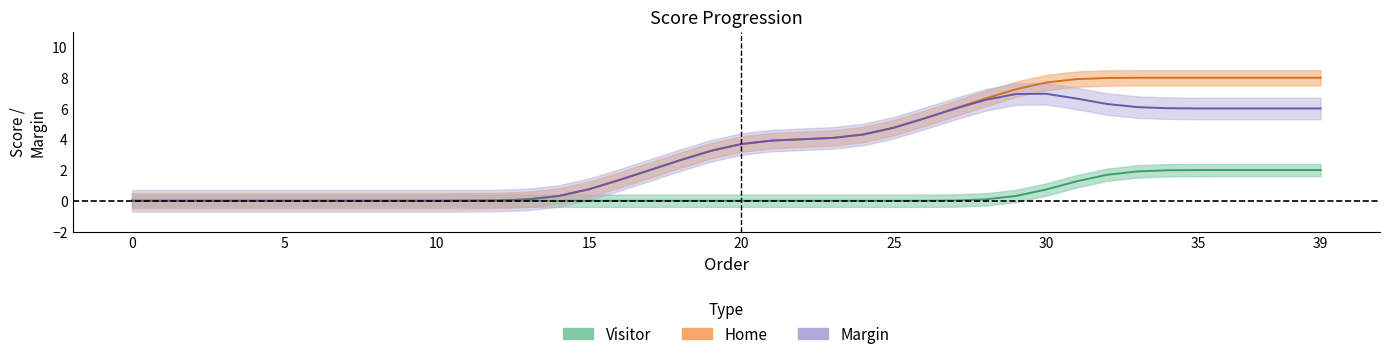

True or false: Margin has a value of 8.4 at 37.

False